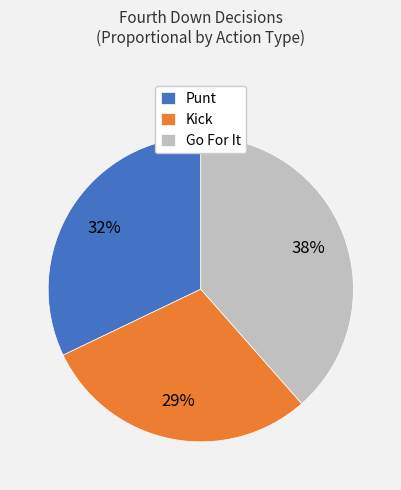

Rank the categories by value from lowest to highest.

Kick, Punt, Go For It